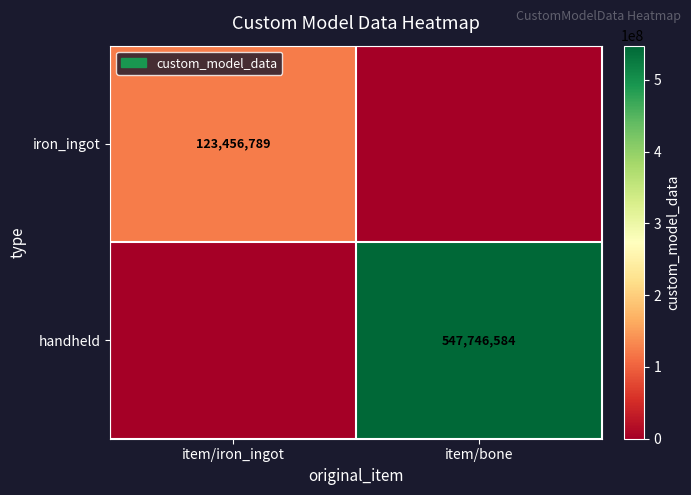

The value of handheld at item/bone is 301297874. True or false?

False